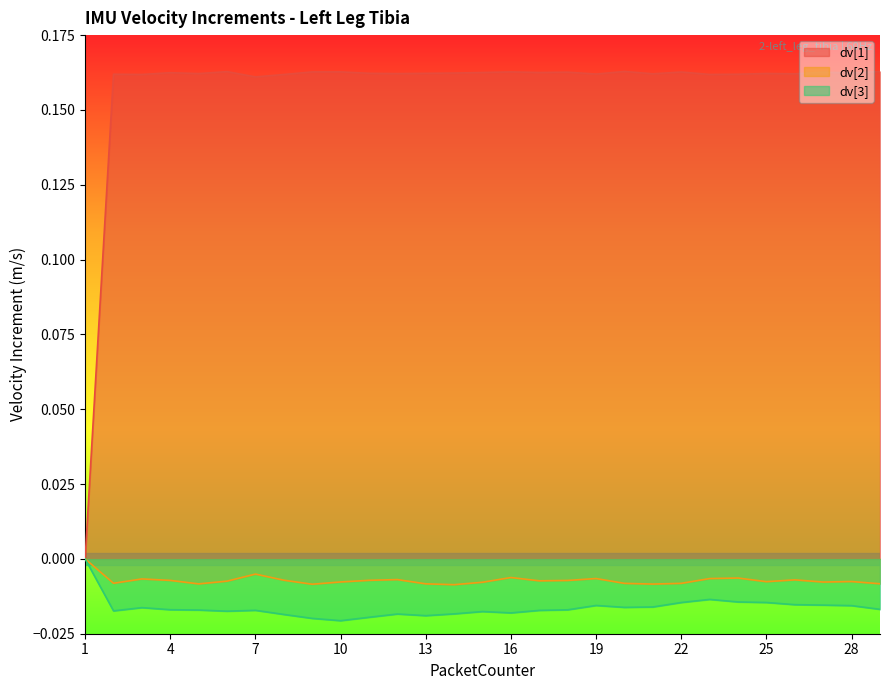

Reading right to left, list all the values displayed in this chart.

dv[1]: 0.2	0.2	0.2	0.2	0.2	0.2	0.2	0.2	0.2	0.2	0.2	0.2	0.2	0.2	0.2	0.2	0.2	0.2	0.2	0.2	0.2	0.2	0.2	0.2	0.2	0.2	0.2	0.2	0.0
dv[2]: -0.0	-0.0	-0.0	-0.0	-0.0	-0.0	-0.0	-0.0	-0.0	-0.0	-0.0	-0.0	-0.0	-0.0	-0.0	-0.0	-0.0	-0.0	-0.0	-0.0	-0.0	-0.0	-0.0	-0.0	-0.0	-0.0	-0.0	-0.0	0.0
dv[3]: -0.0	-0.0	-0.0	-0.0	-0.0	-0.0	-0.0	-0.0	-0.0	-0.0	-0.0	-0.0	-0.0	-0.0	-0.0	-0.0	-0.0	-0.0	-0.0	-0.0	-0.0	-0.0	-0.0	-0.0	-0.0	-0.0	-0.0	-0.0	0.0